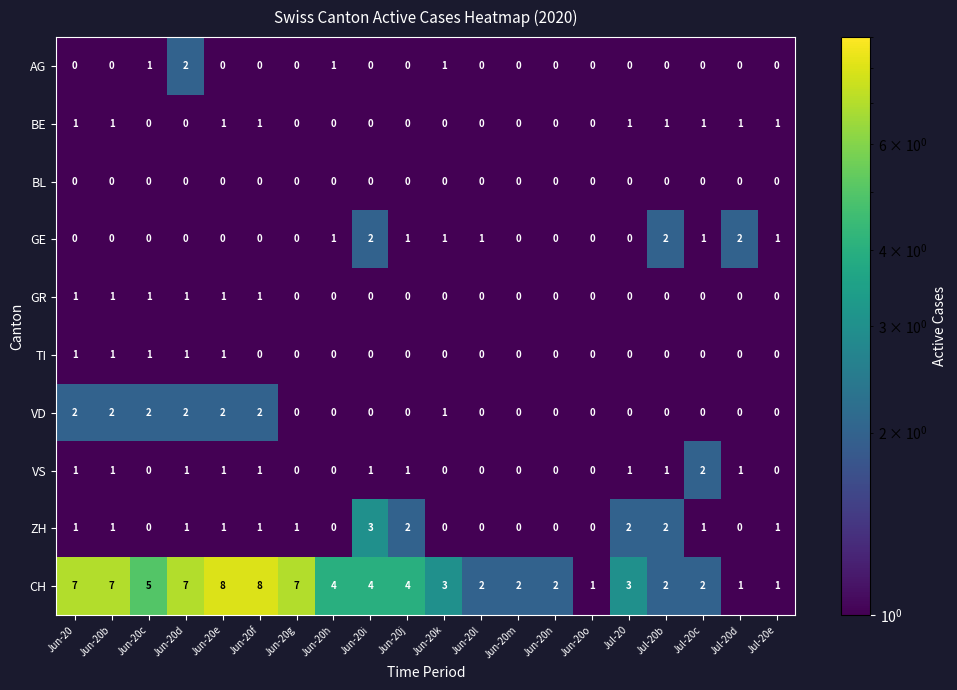

At which label does AG reach its peak?

Jun-20d